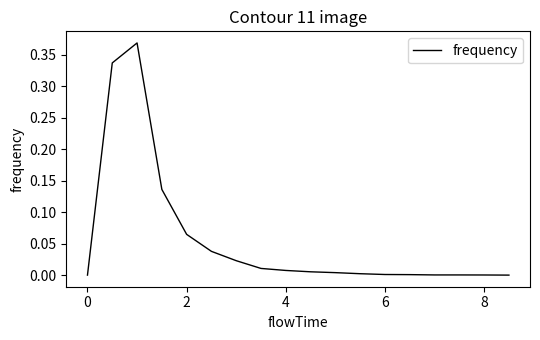

How many lines are shown in the chart?

1